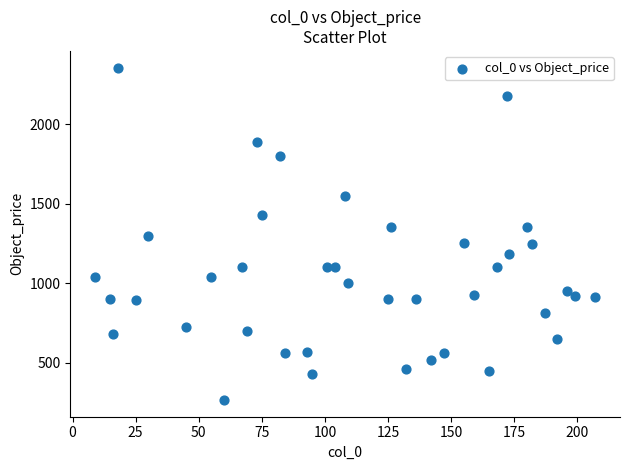

What is the range of Y values (max minus min)?

2090.0